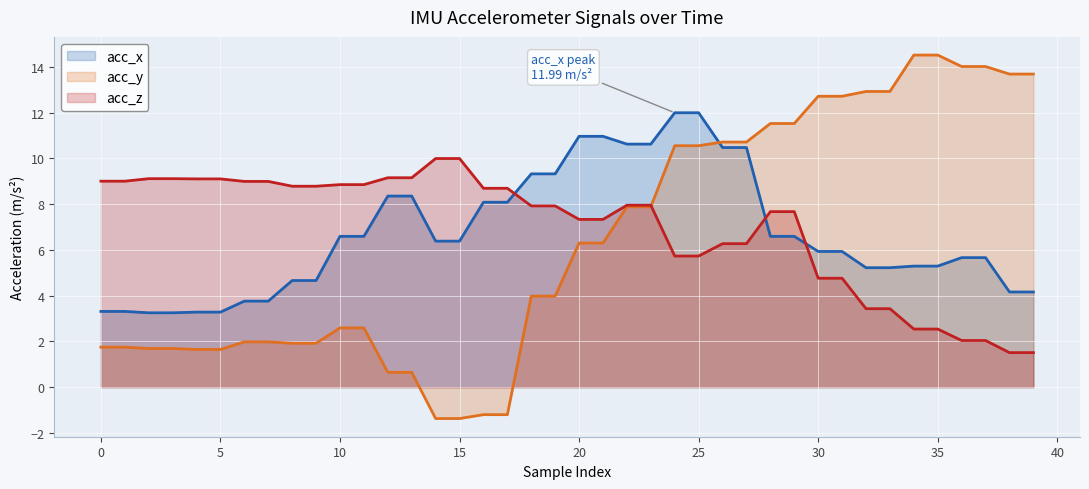

What is the total value across all series at 0?

14.1